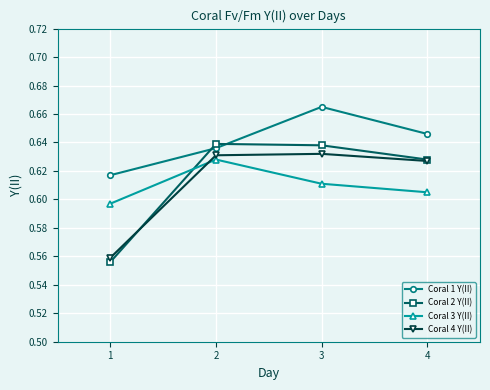

Is the value of Coral 3 Y(II) at 3 greater than the value of Coral 4 Y(II) at 3?

No